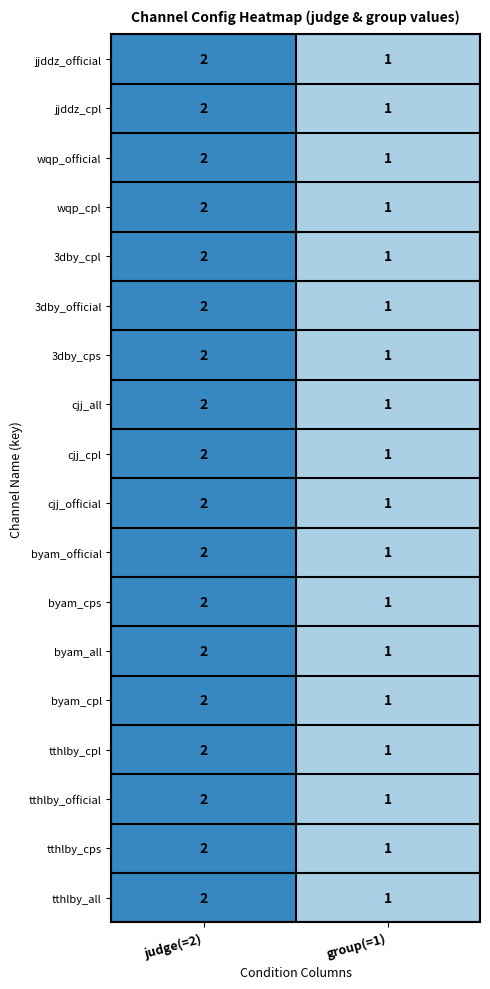

Is it true that cjj_all equals 1 at group(=1)?

True